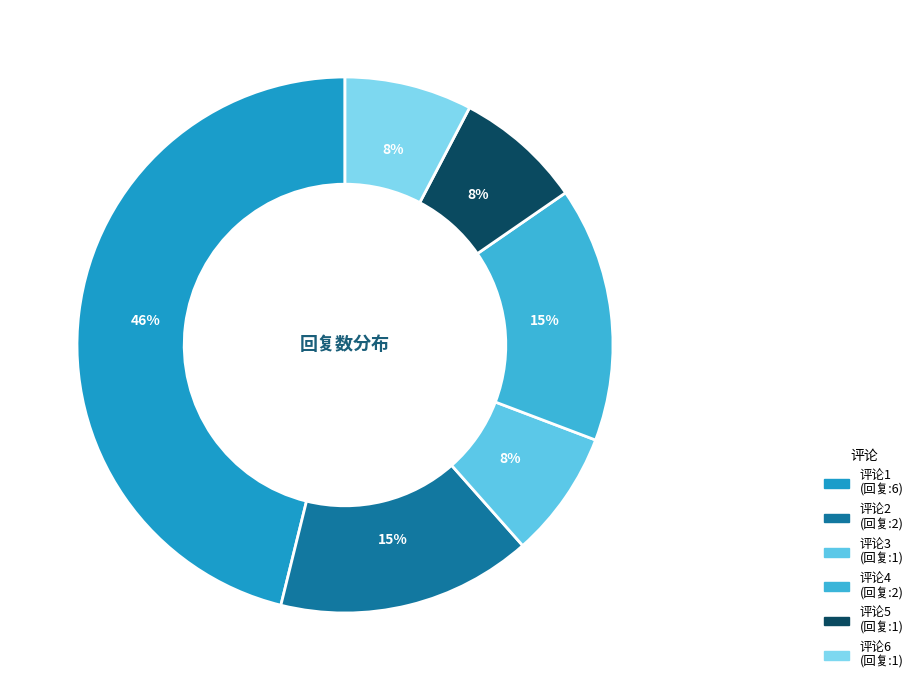

Count the number of slices in the pie.

6